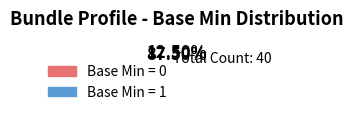

Is there a majority slice in this chart?

Yes